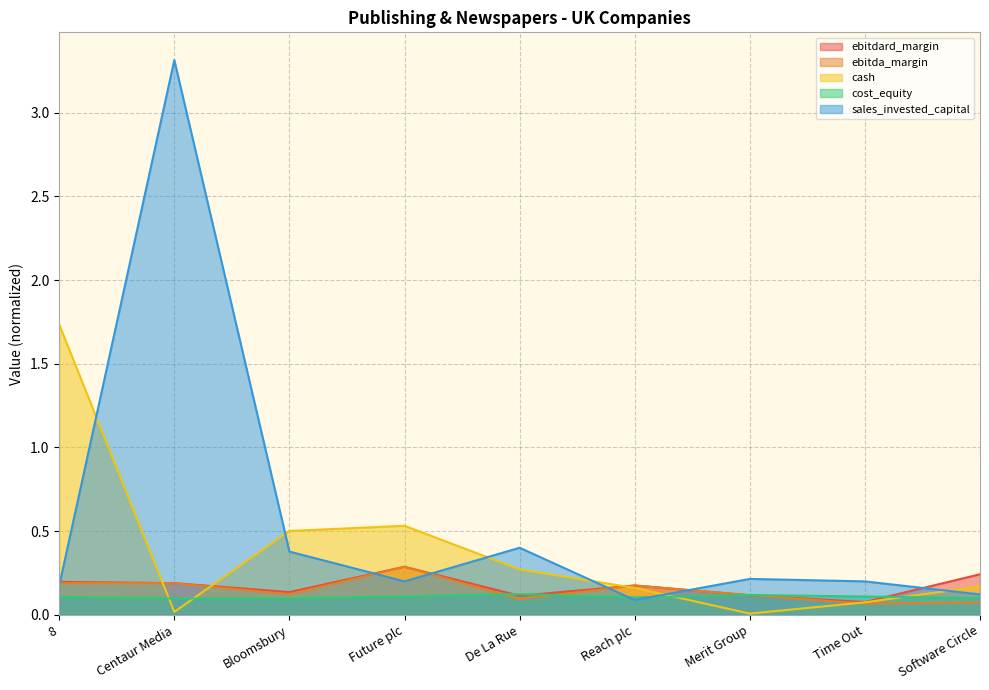

Which series has the largest range (max minus min)?

sales_invested_capital